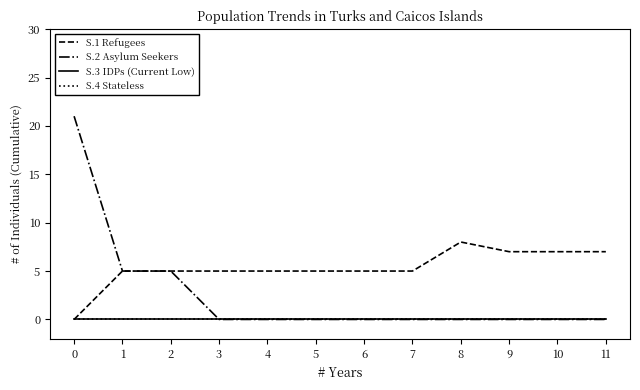

Rank the categories by S.2 Asylum Seekers value from highest to lowest.

0, 1, 2, 3, 4, 5, 6, 7, 8, 9, 10, 11